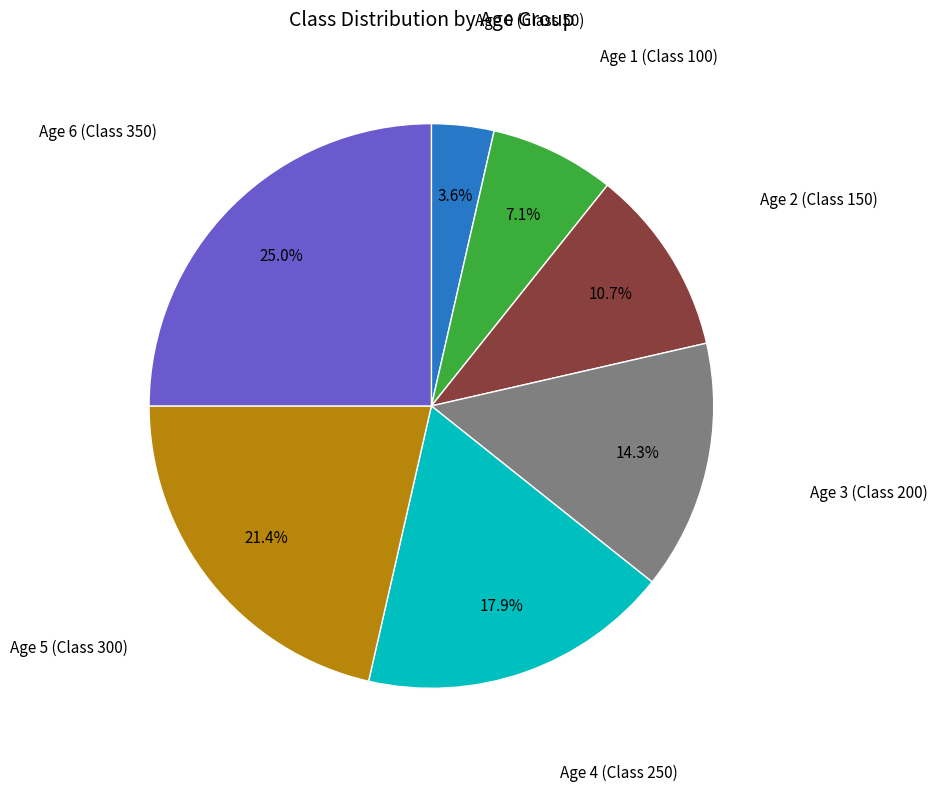

To the nearest percent, what is the average slice percentage?

14%